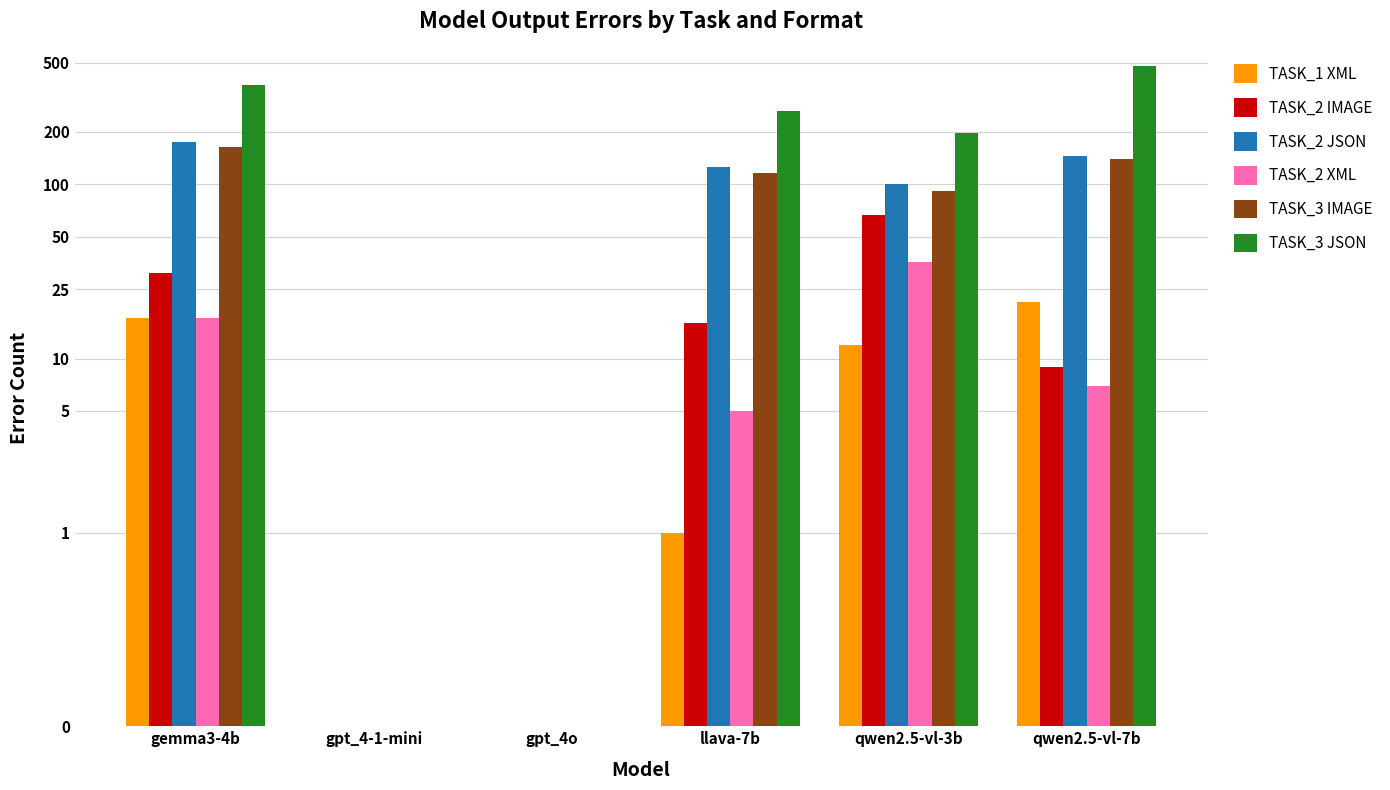

Reading left to right, transcribe all the data shown in this chart.

TASK_1 XML: gemma3-4b=17	gpt_4-1-mini=0	gpt_4o=0	llava-7b=1	qwen2.5-vl-3b=12	qwen2.5-vl-7b=21
TASK_2 IMAGE: gemma3-4b=31	gpt_4-1-mini=0	gpt_4o=0	llava-7b=16	qwen2.5-vl-3b=67	qwen2.5-vl-7b=9
TASK_2 JSON: gemma3-4b=175	gpt_4-1-mini=0	gpt_4o=0	llava-7b=126	qwen2.5-vl-3b=101	qwen2.5-vl-7b=145
TASK_2 XML: gemma3-4b=17	gpt_4-1-mini=0	gpt_4o=0	llava-7b=5	qwen2.5-vl-3b=36	qwen2.5-vl-7b=7
TASK_3 IMAGE: gemma3-4b=163	gpt_4-1-mini=0	gpt_4o=0	llava-7b=116	qwen2.5-vl-3b=92	qwen2.5-vl-7b=139
TASK_3 JSON: gemma3-4b=374	gpt_4-1-mini=0	gpt_4o=0	llava-7b=265	qwen2.5-vl-3b=198	qwen2.5-vl-7b=479